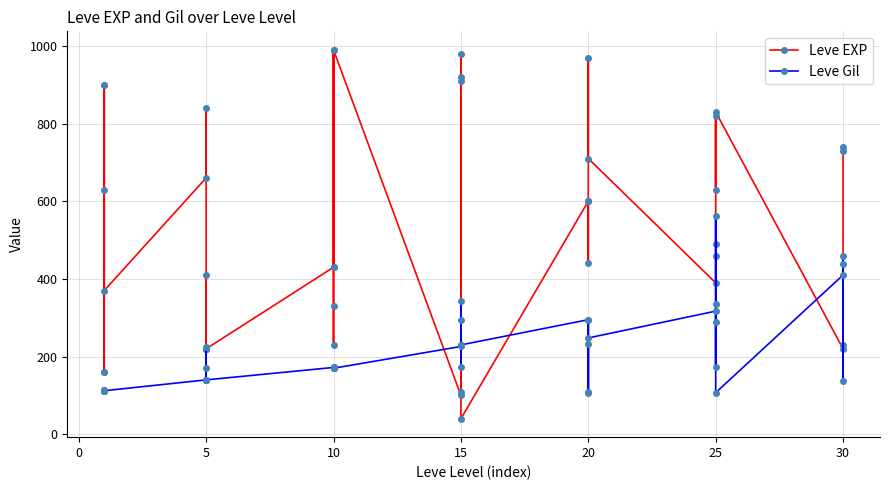

How many interior local peaks does the Leve Gil series have?

12